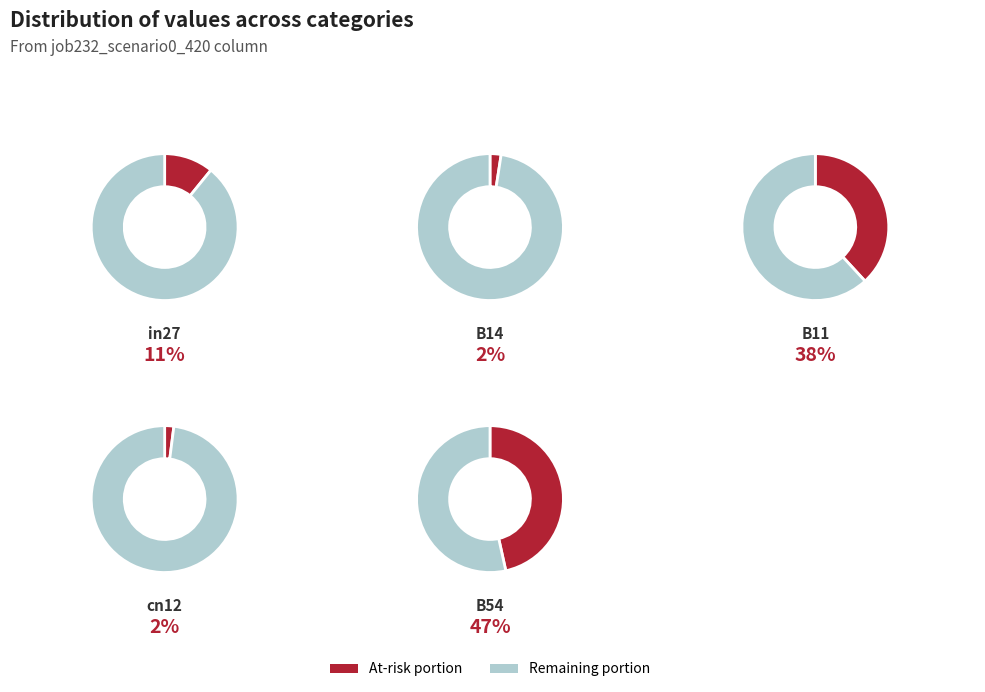

How many segments does this pie chart have?

5